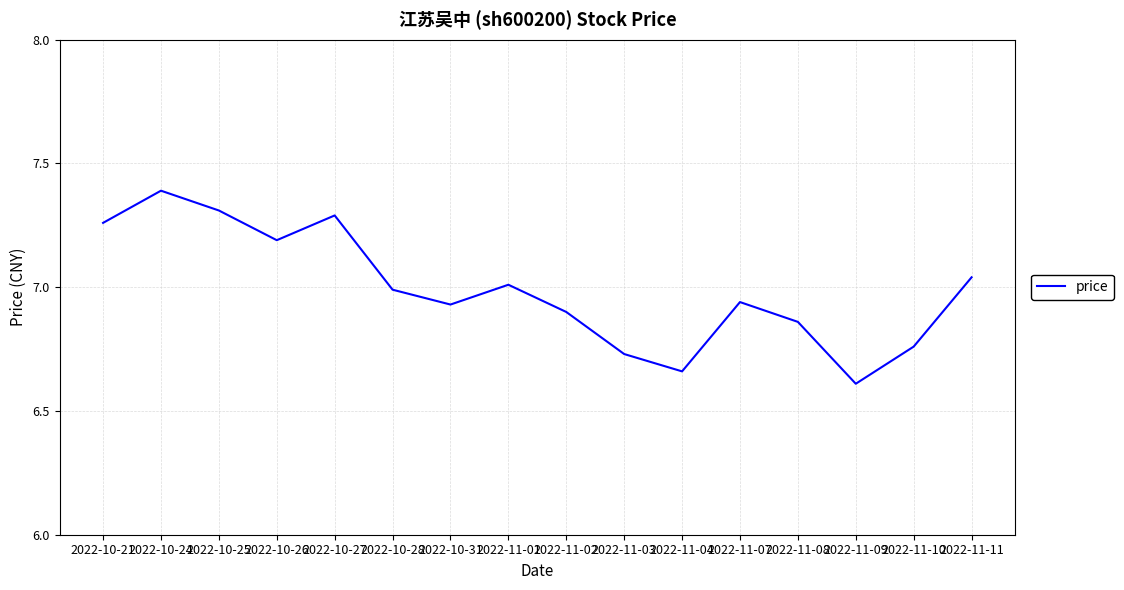

What is the maximum value shown in the chart?

7.4